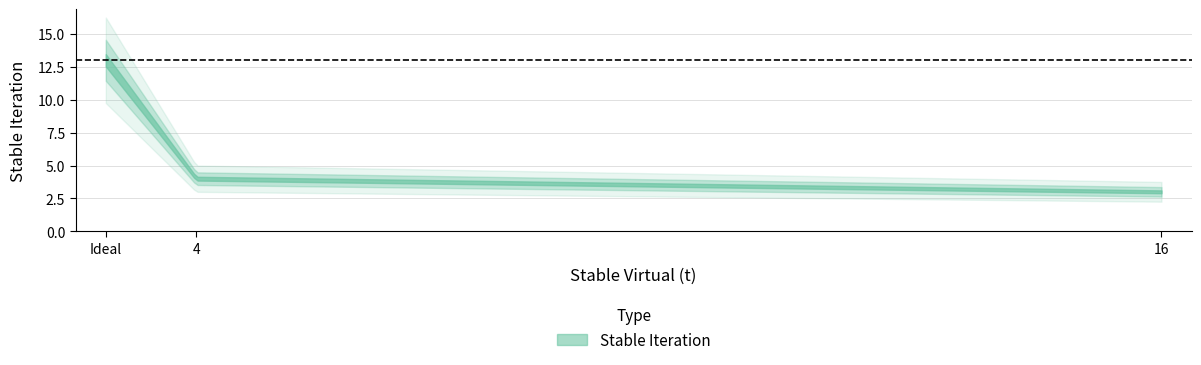

Approximately how many times larger is the value at 4 compared to Ideal?

0.3